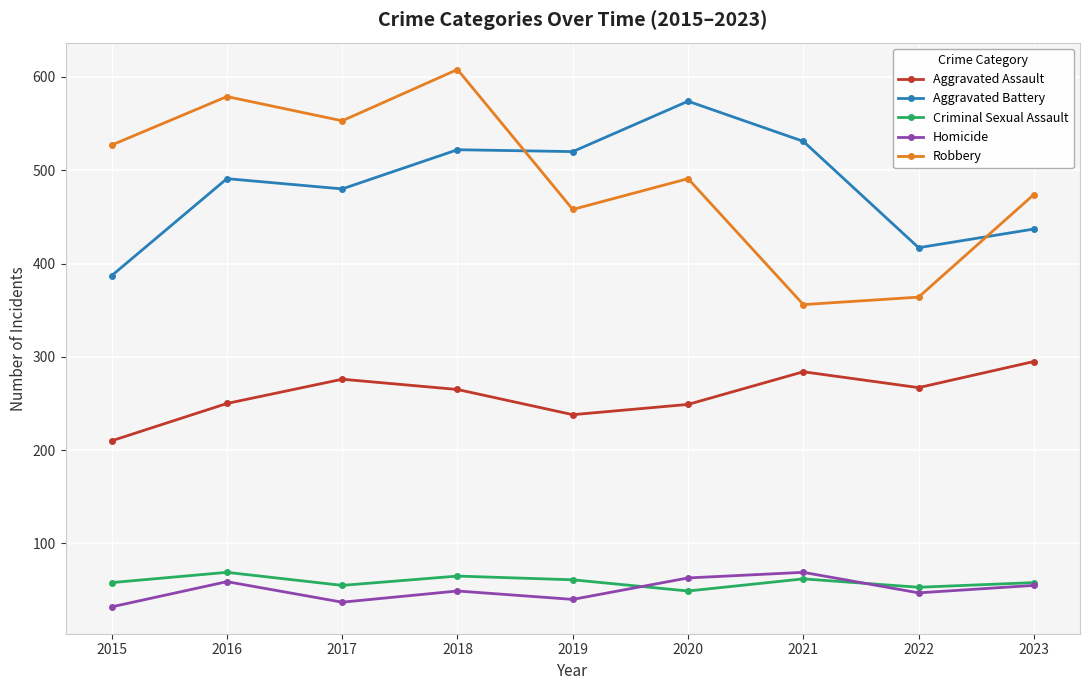

How many lines are shown in the chart?

5